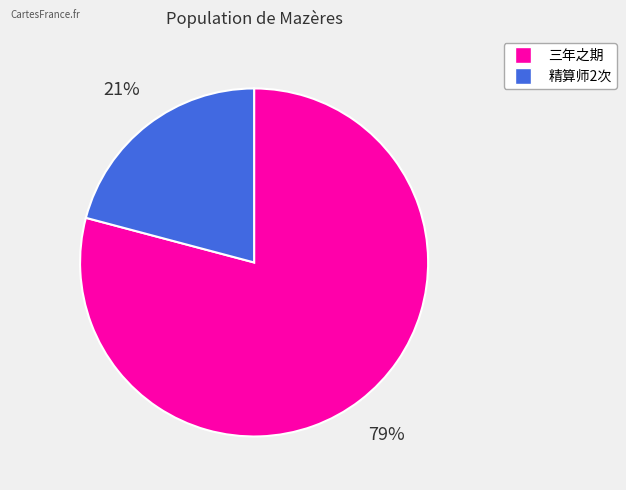

How many segments does this pie chart have?

2